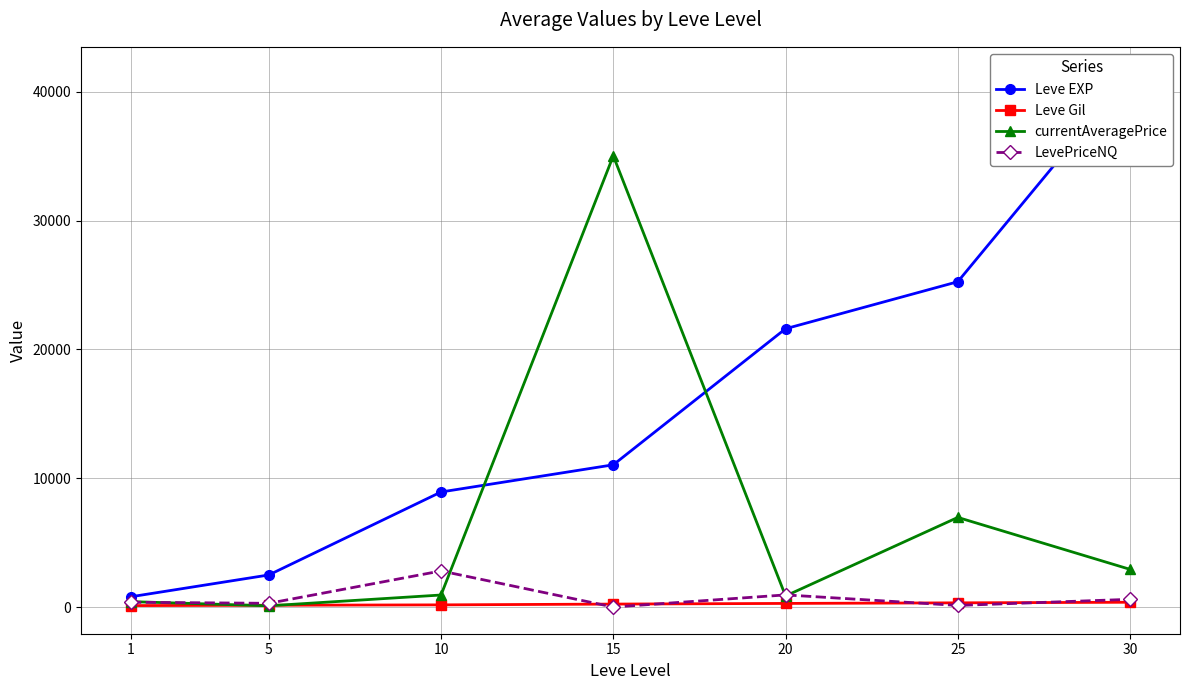

Between 20 and 30, which is larger?

30